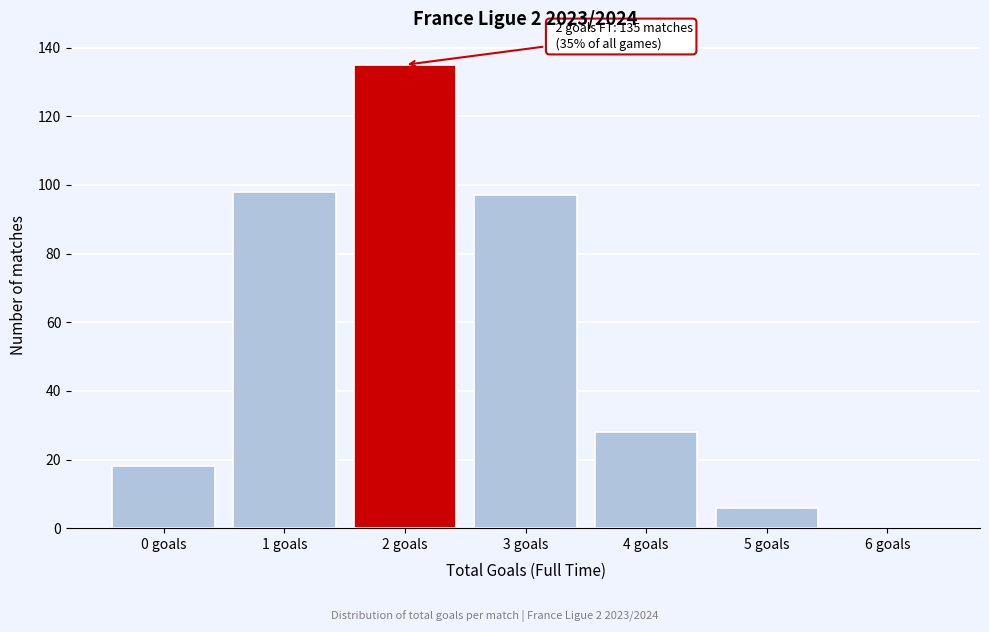

Reading left to right, what are all the values shown in this chart?

0 goals=18	1 goals=98	2 goals=135	3 goals=97	4 goals=28	5 goals=6	6 goals=0